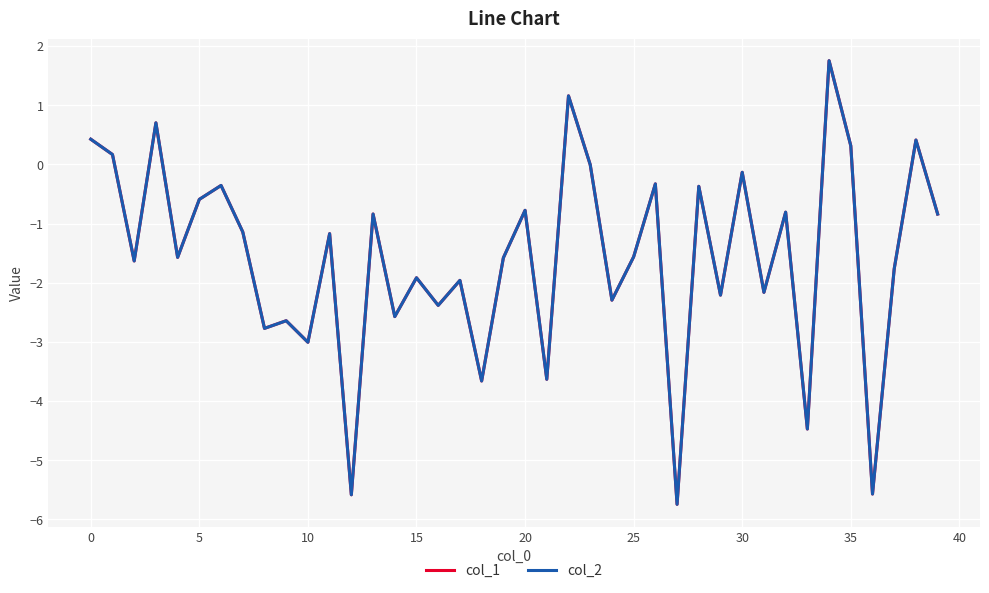

Is this an area chart (filled region under the line)?

No